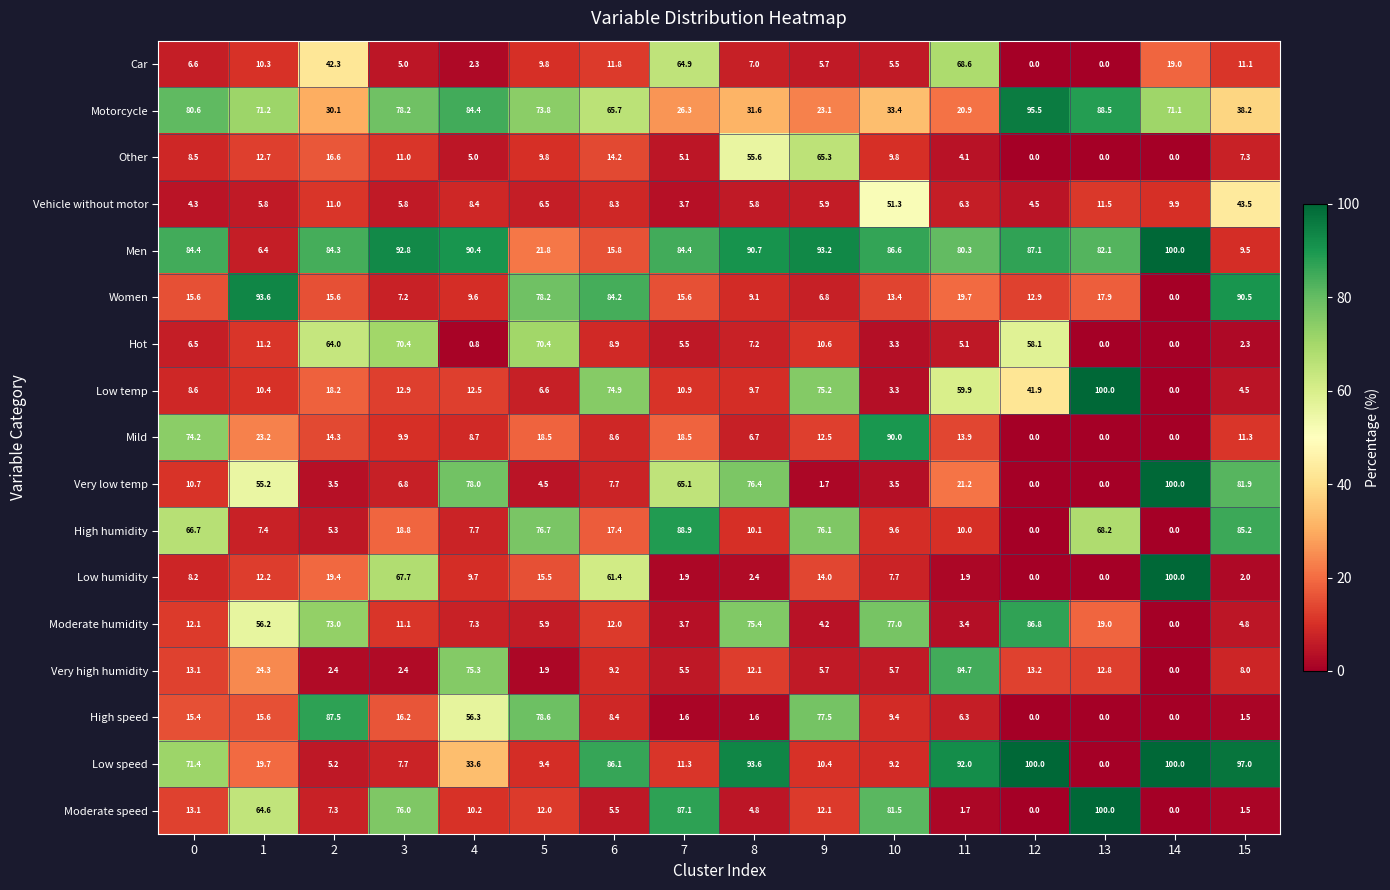

How many data points does each series have?

16